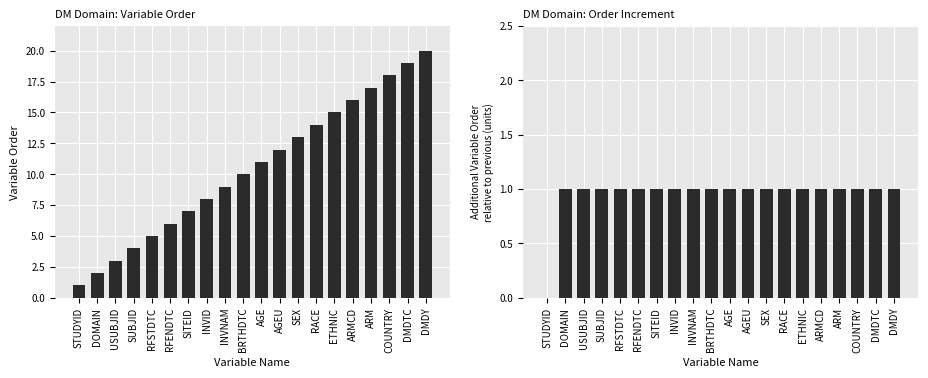

List the series in order of their overall mean, highest first.

Variable Order, Order Difference